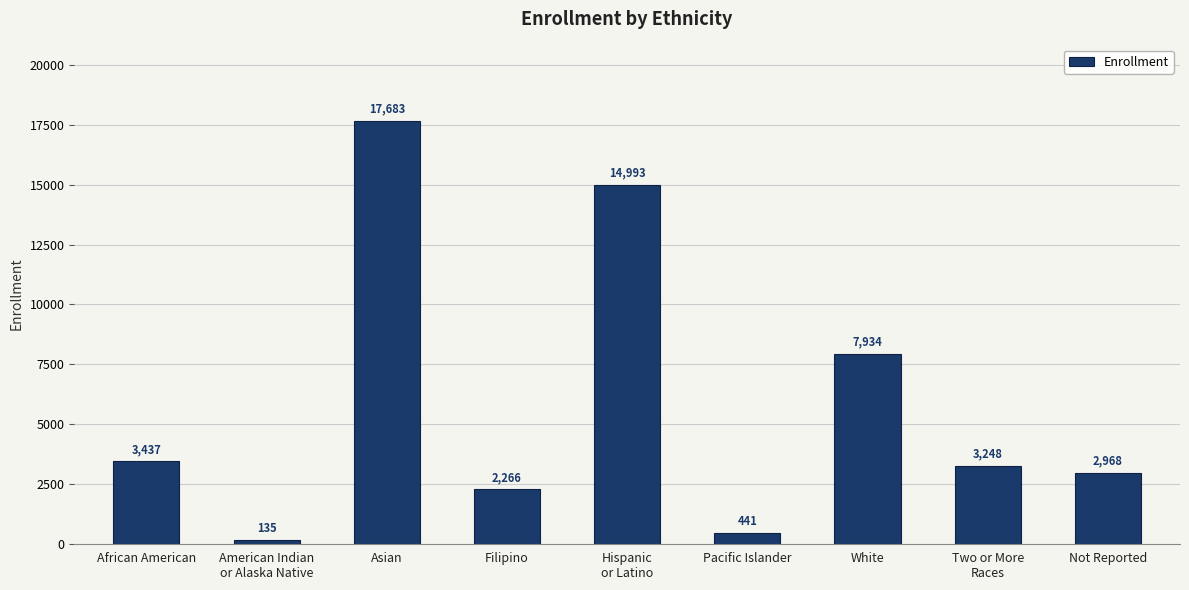

What position from the right is African American?

9